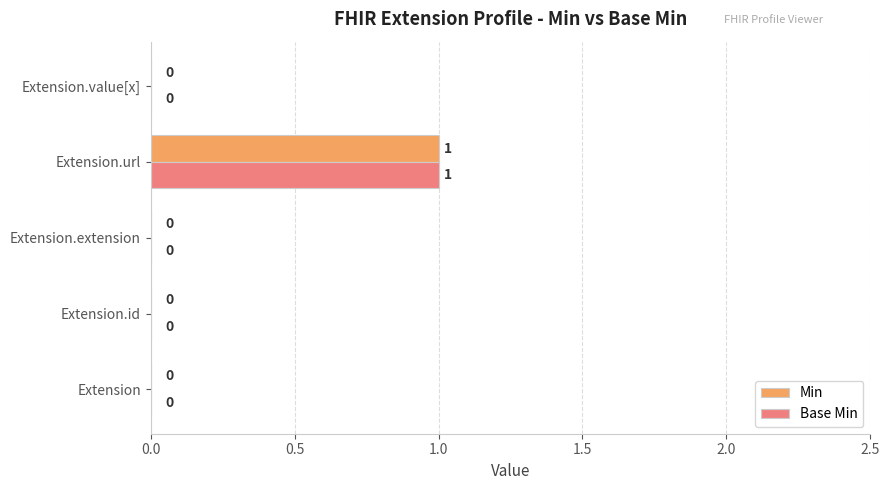

True or false: Min has a value of 0 at Extension.value[x].

True